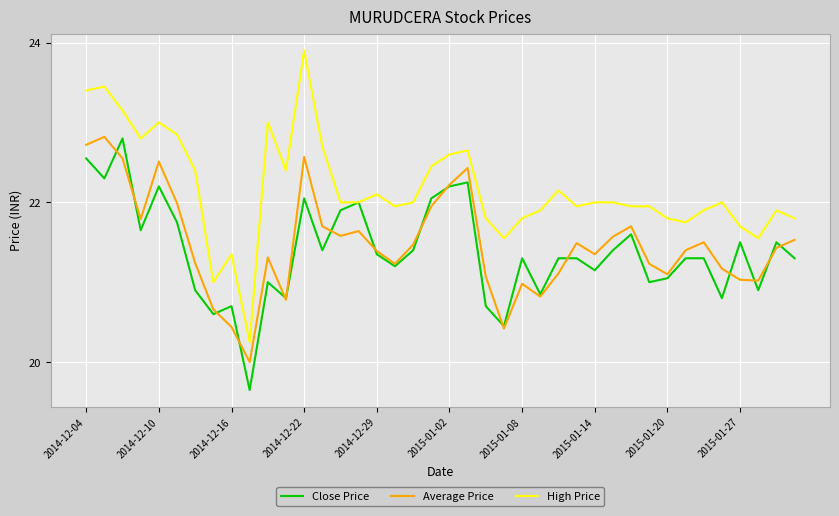

What is the maximum value shown in the chart?

23.9